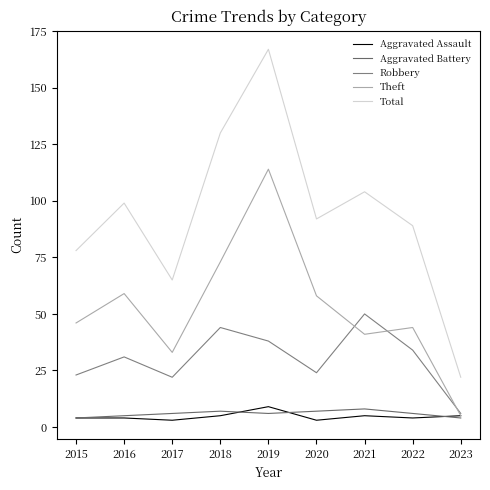

True or false: Aggravated Battery and Theft intersect in this chart.

False